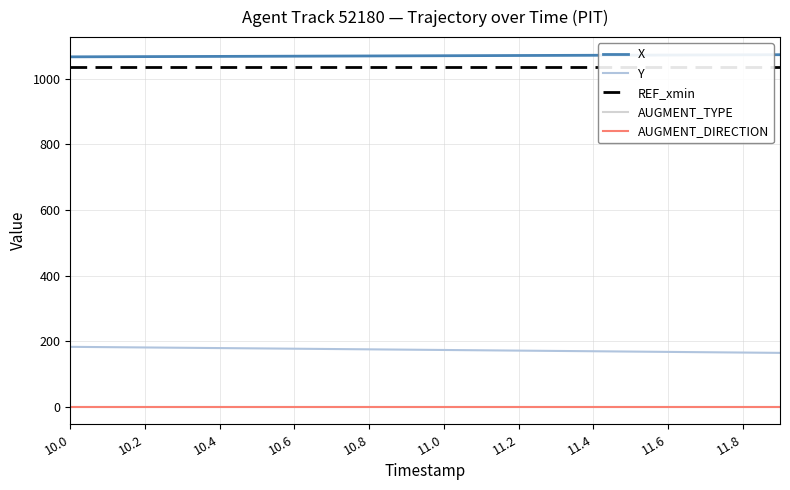

At how many categories does at least one series exceed 905?

20